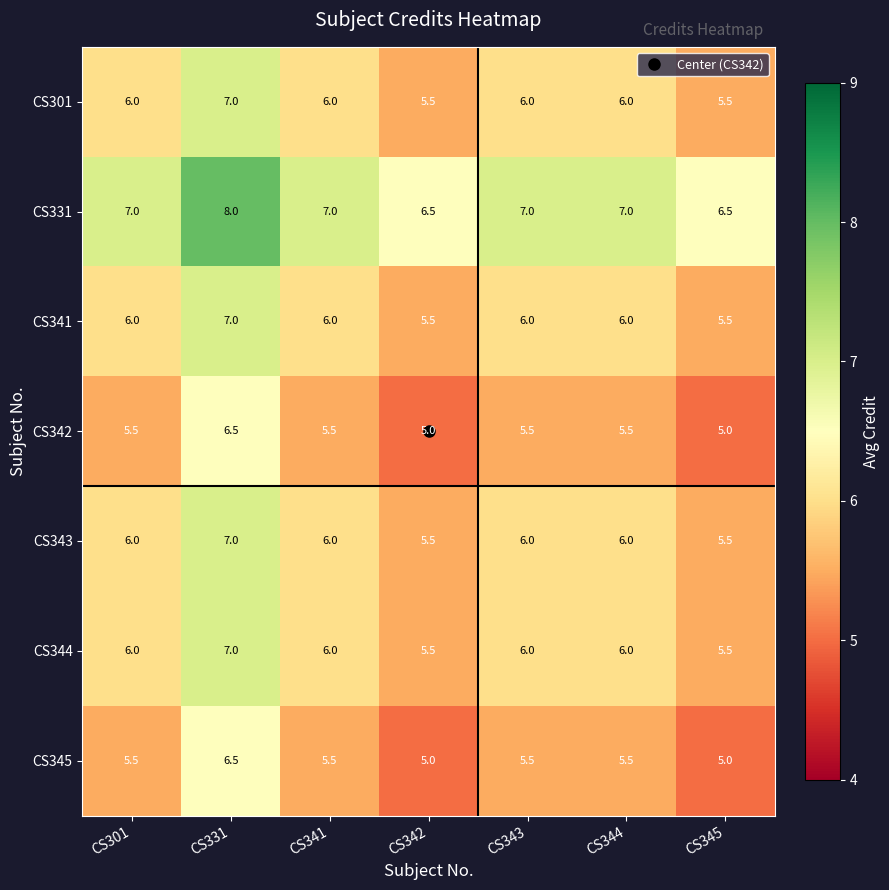

Count the number of categories in the chart.

7